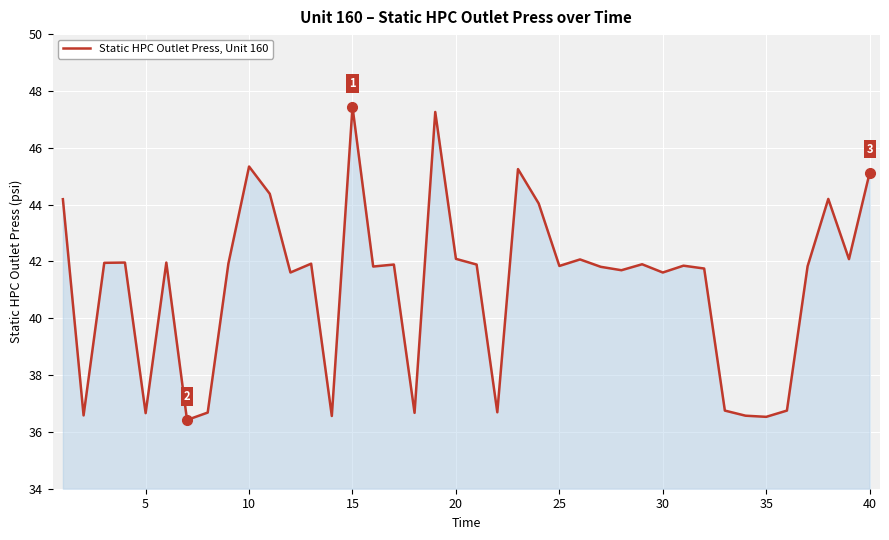

What is the maximum value shown in the chart?

47.4